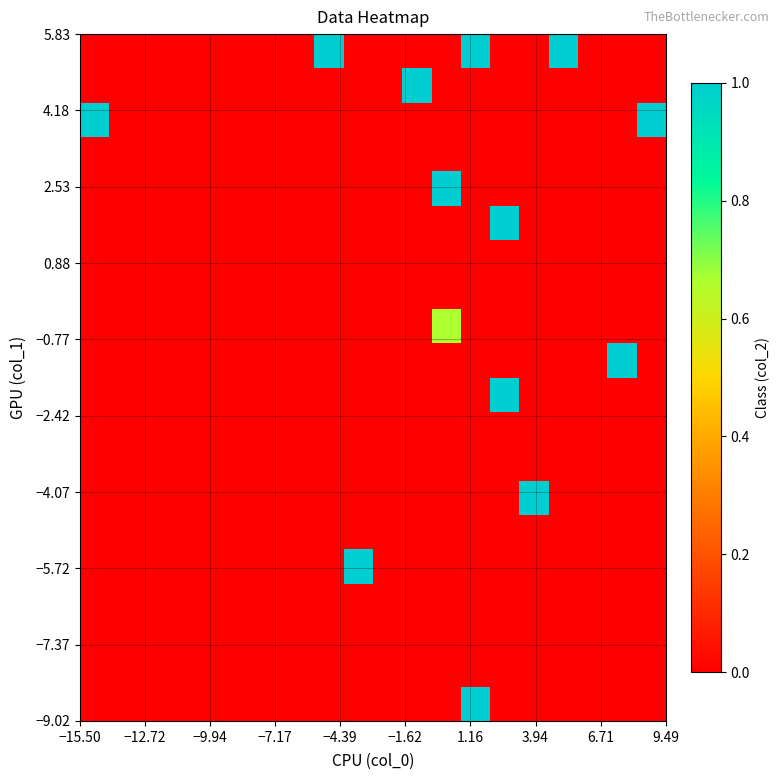

At how many categories does at least one series exceed 0?

11